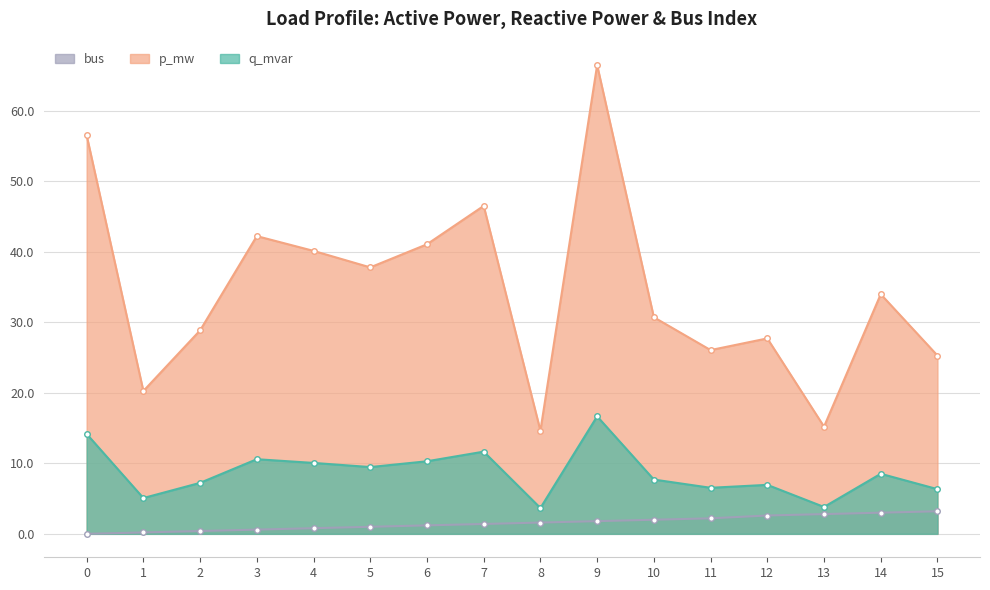

Reading left to right, extract all data points from this chart.

p_mw: 56.5	20.3	28.8	42.2	40.1	37.8	41.1	46.5	14.6	66.5	30.7	26.1	27.7	15.2	34.0	25.3
q_mvar: 14.2	5.1	7.2	10.6	10.1	9.5	10.3	11.7	3.7	16.7	7.7	6.5	6.9	3.8	8.5	6.3
bus: 0.0	0.2	0.4	0.6	0.8	1.0	1.2	1.4	1.6	1.8	2.0	2.2	2.6	2.8	3.0	3.2